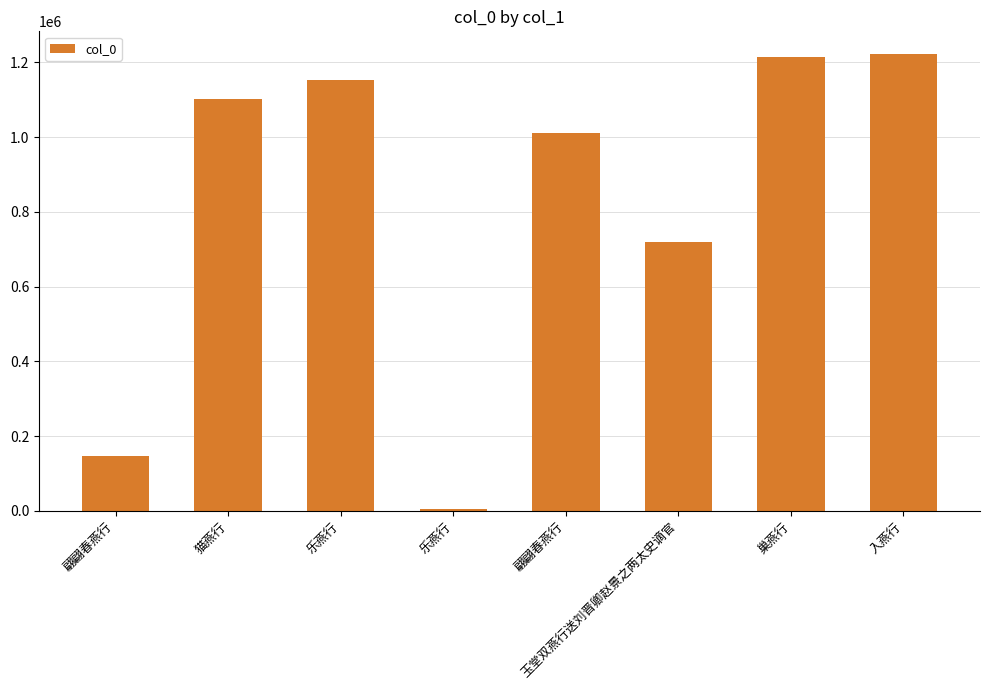

Are the bars horizontal?

No